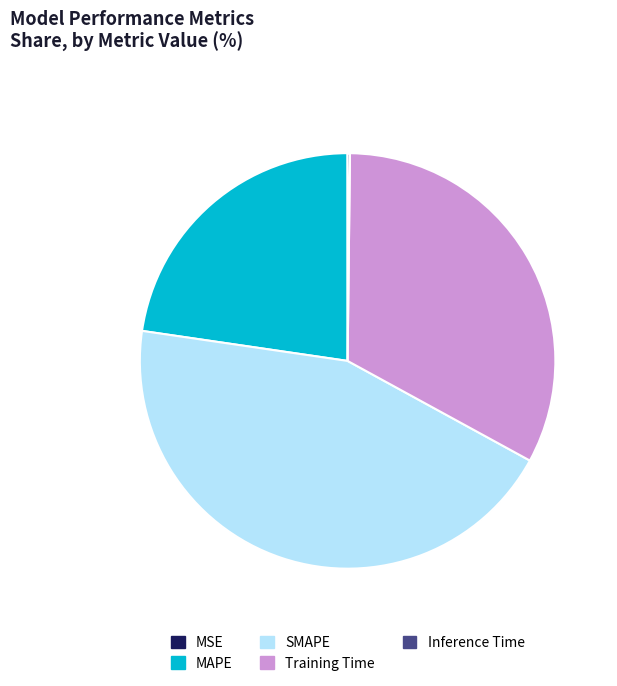

Is there a majority slice in this chart?

No